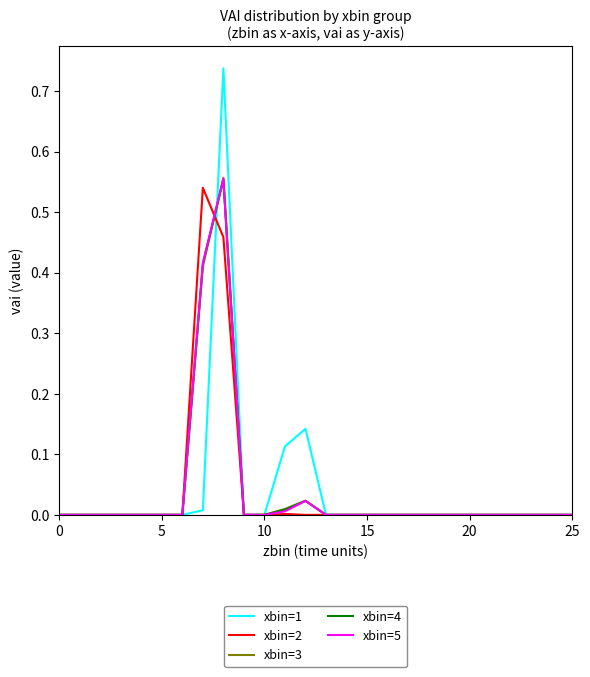

Which series has the widest spread of values?

xbin=1